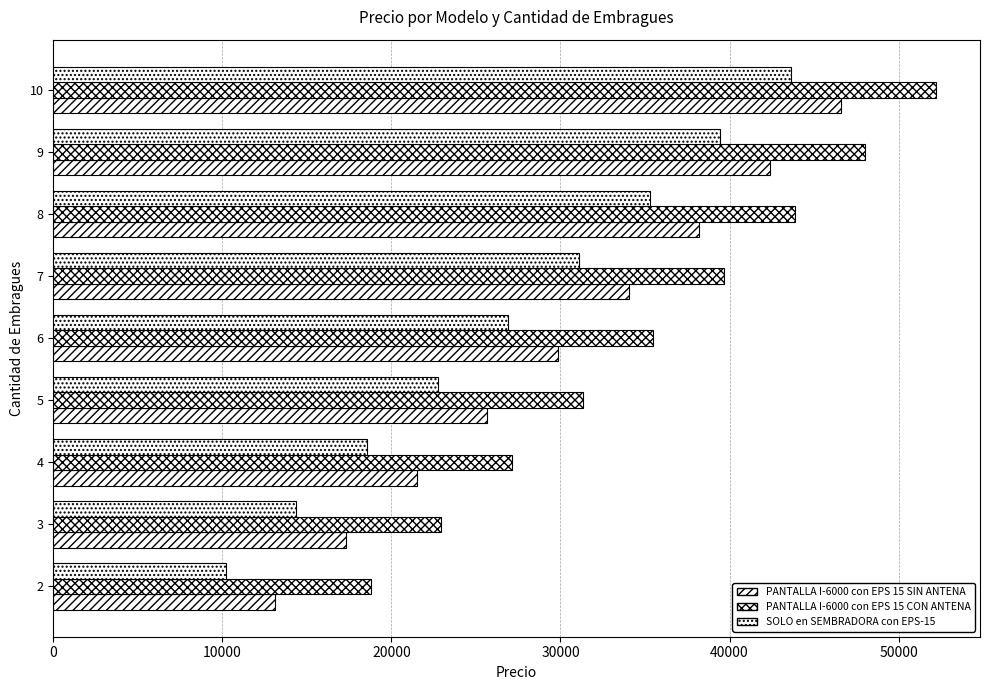

Rank the series by their maximum value, from lowest to highest.

SOLO en SEMBRADORA con EPS-15, PANTALLA I-6000 con EPS 15 SIN ANTENA, PANTALLA I-6000 con EPS 15 CON ANTENA